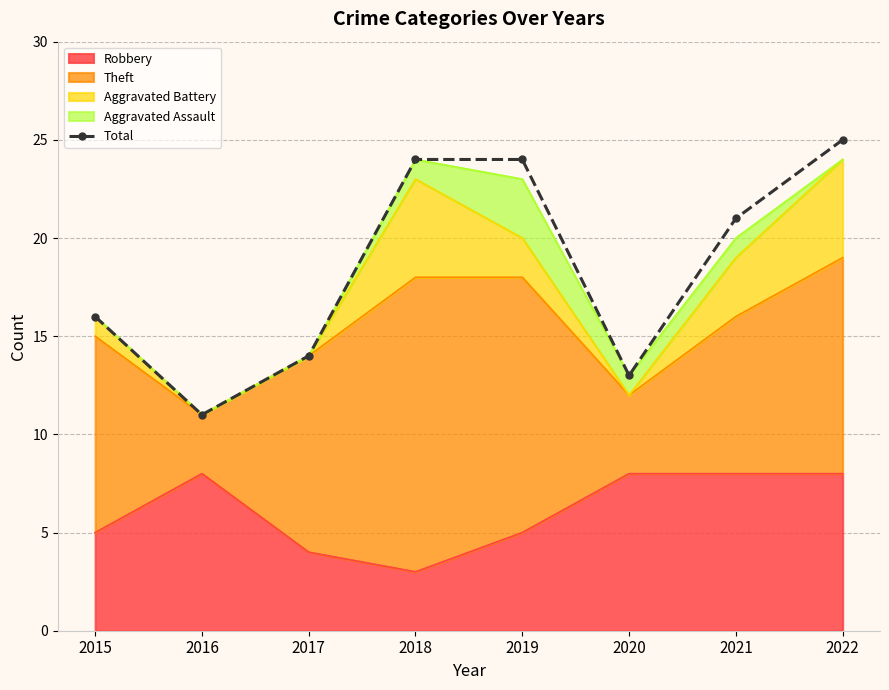

Rank the categories by value from highest to lowest.

2022, 2018, 2019, 2021, 2015, 2017, 2020, 2016